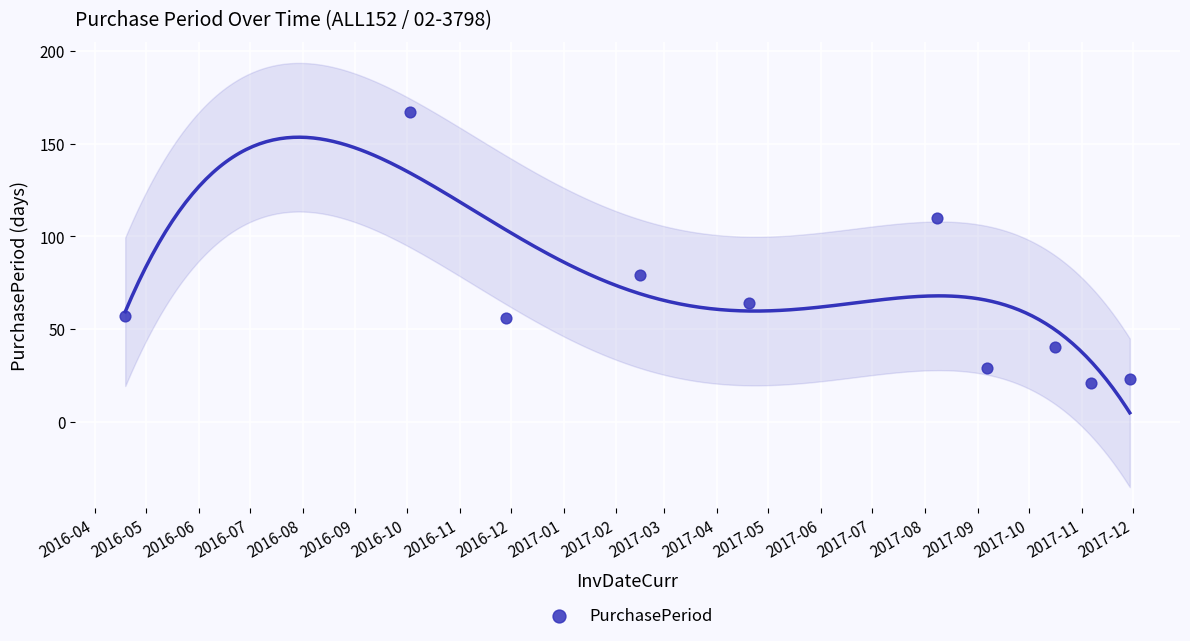

What is the range of X values (max minus min)?

589